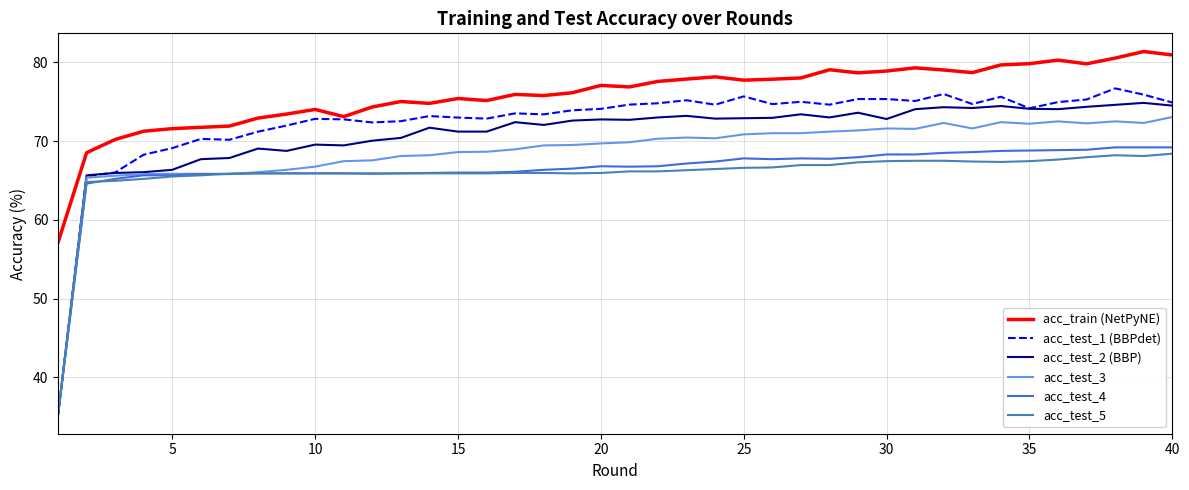

True or false: acc_test_2 (BBP) and acc_train (NetPyNE) cross at least once.

False